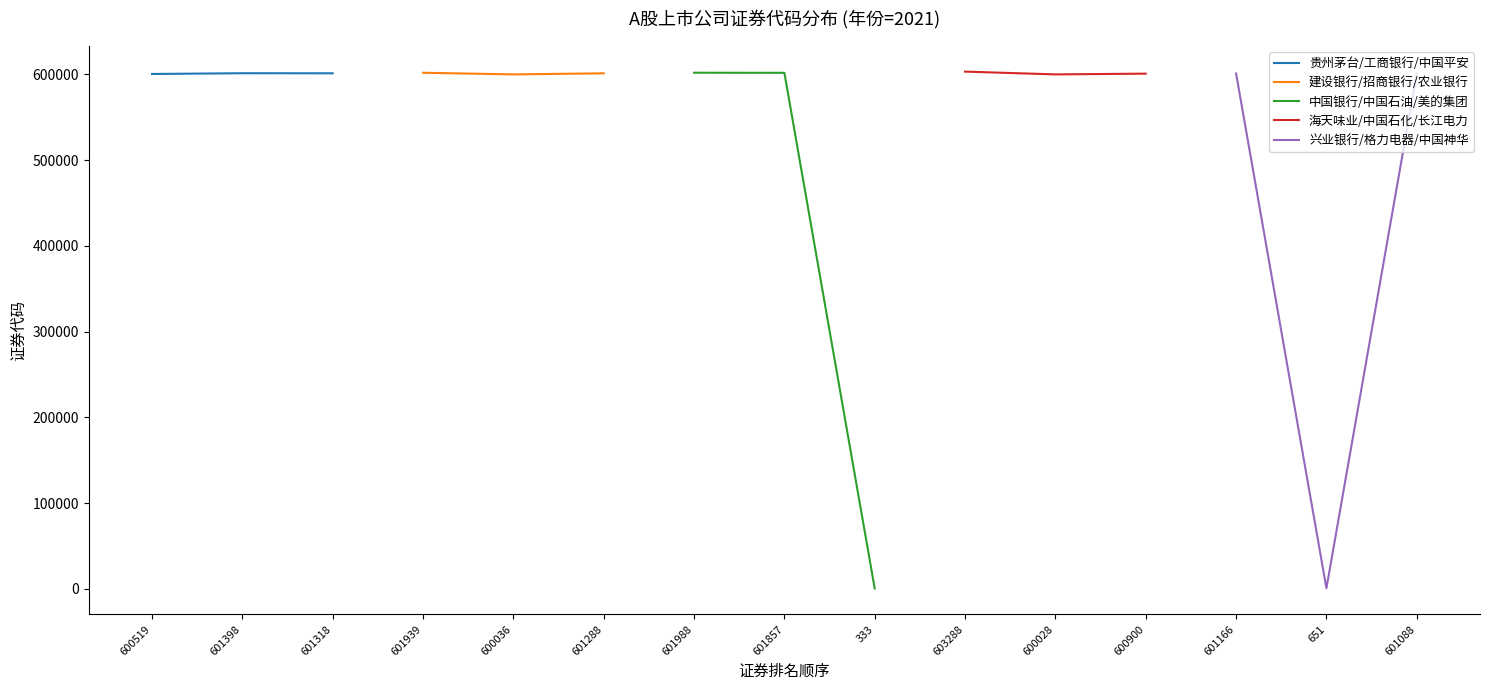

What are all the series names shown in the legend?

贵州茅台/工商银行/中国平安, 建设银行/招商银行/农业银行, 中国银行/中国石油/美的集团, 海天味业/中国石化/长江电力, 兴业银行/格力电器/中国神华